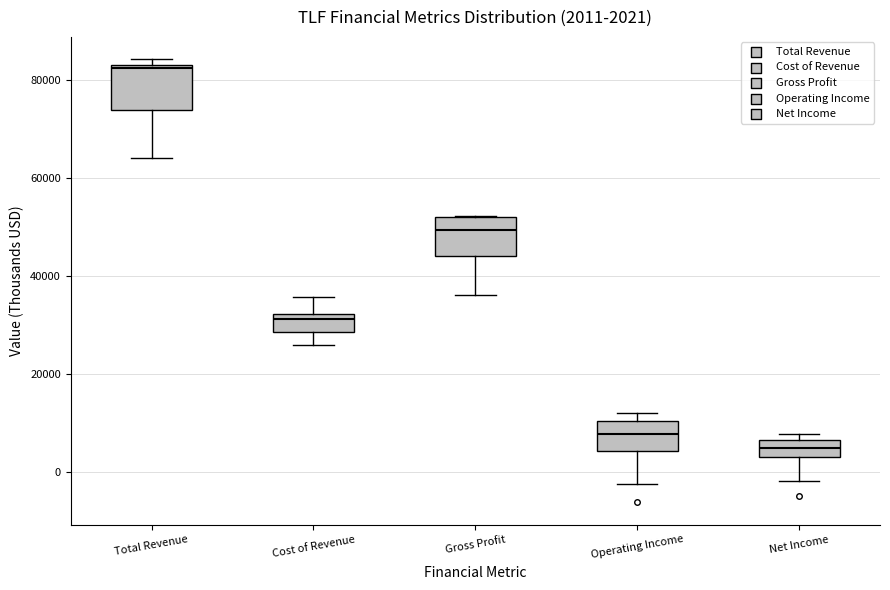

Which box's median line is the highest?

Total Revenue